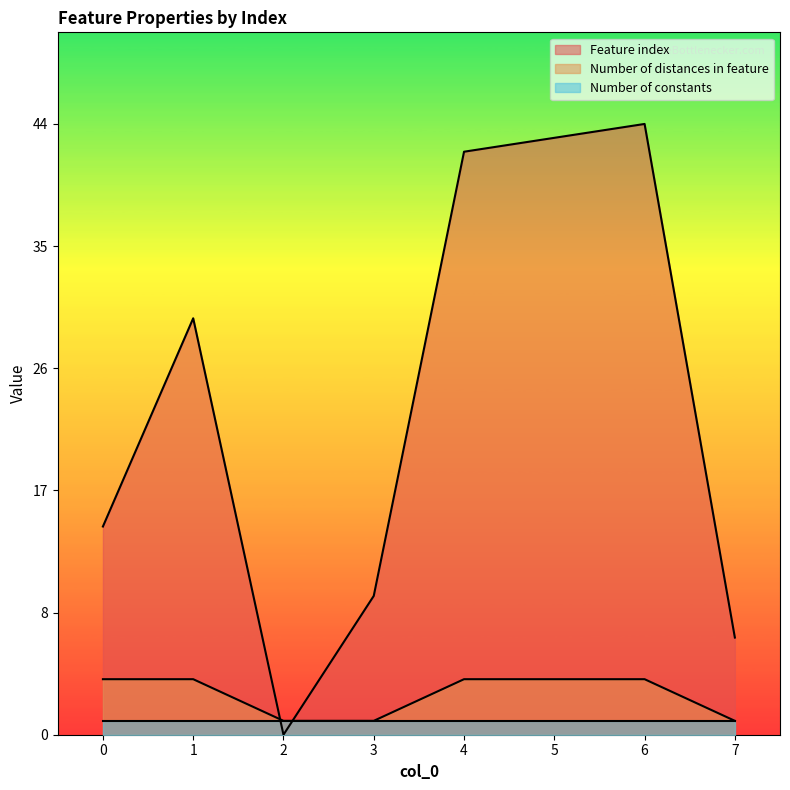

What is the sum of all Feature index values?

191